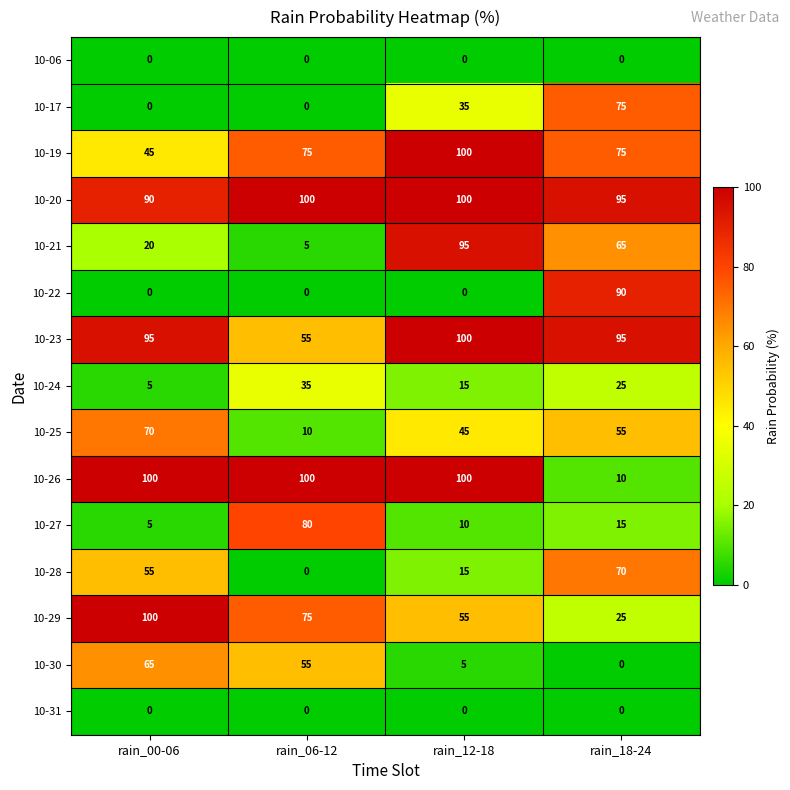

Is it true that 10-26 equals 100 at rain_06-12?

True